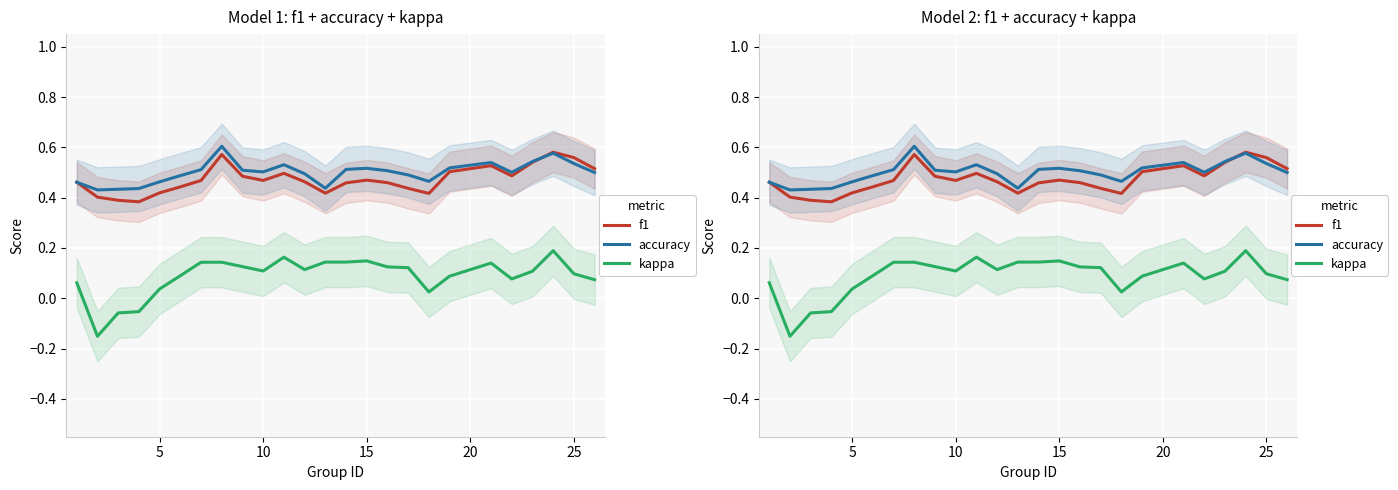

Which series has the widest spread of values?

kappa